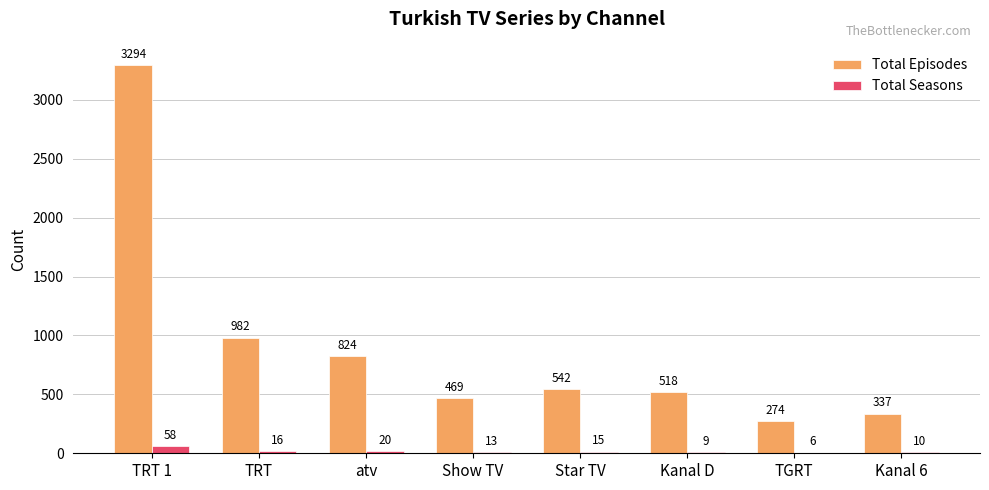

What is the sum of all Total Episodes values?

7240